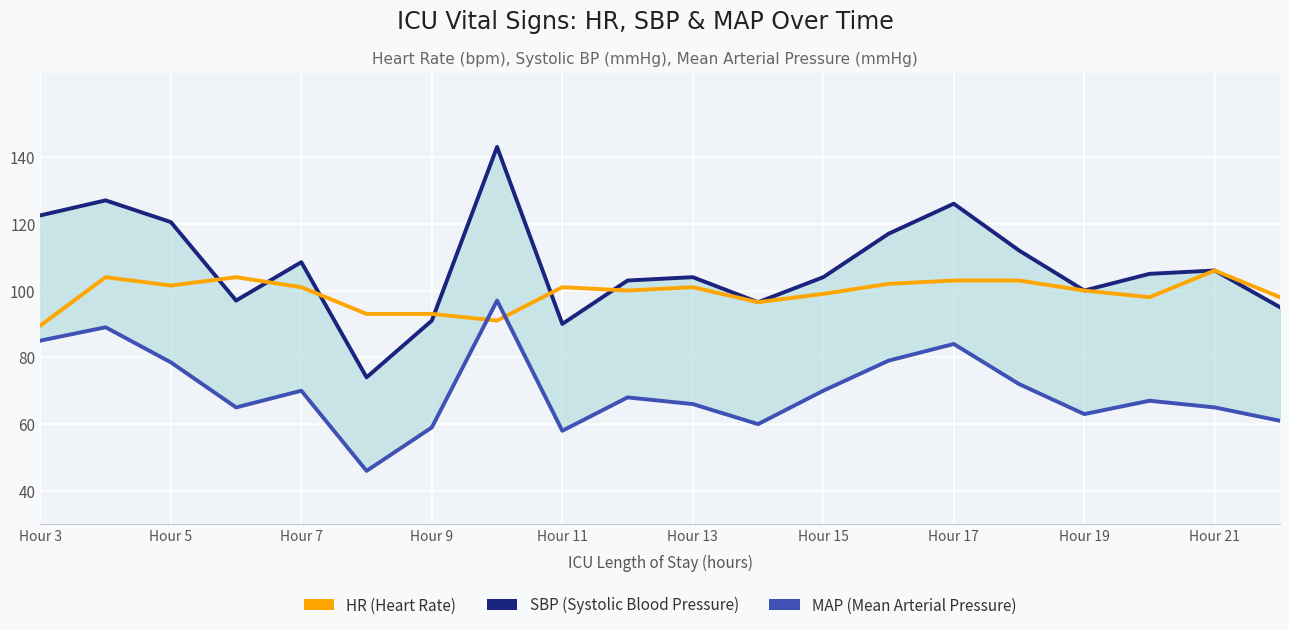

What are all the series names shown in the legend?

SBP (Systolic Blood Pressure), HR (Heart Rate), MAP (Mean Arterial Pressure)